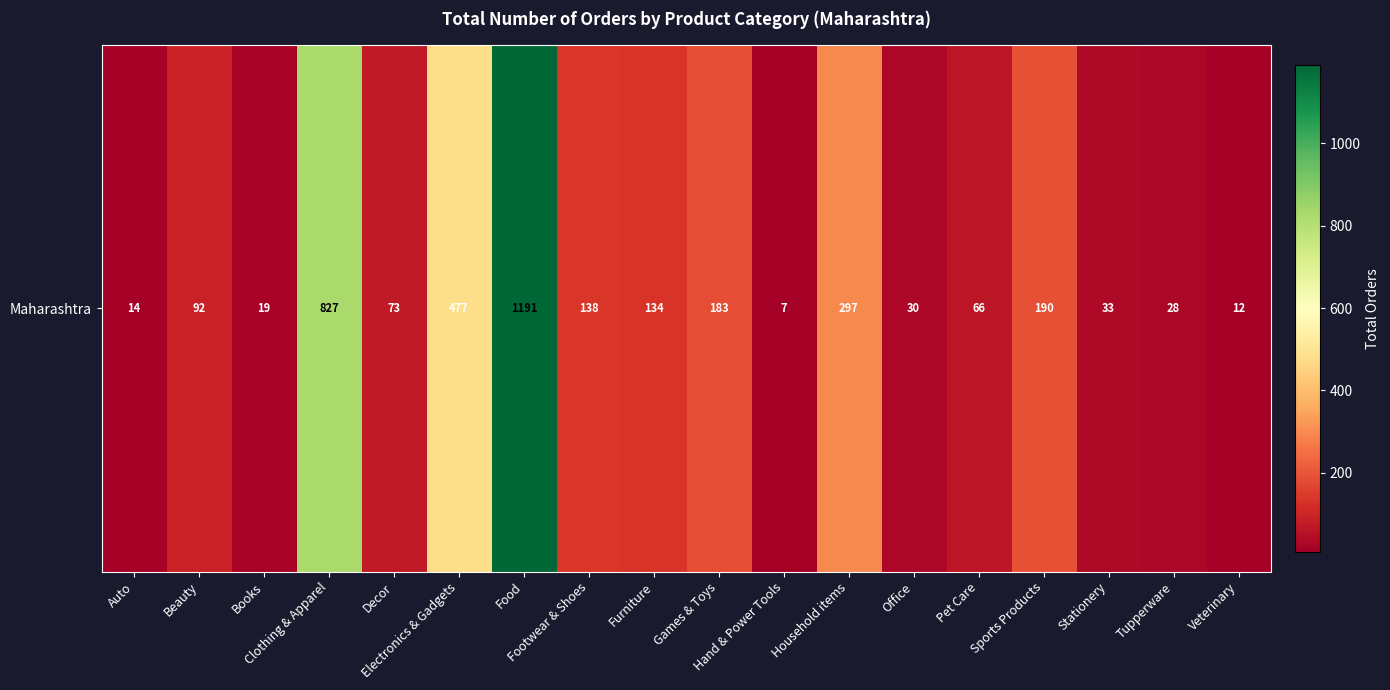

Rank the categories by value from highest to lowest.

Food, Clothing & Apparel, Electronics & Gadgets, Household items, Sports Products, Games & Toys, Footwear & Shoes, Furniture, Beauty, Decor, Pet Care, Stationery, Office, Tupperware, Books, Auto, Veterinary, Hand & Power Tools